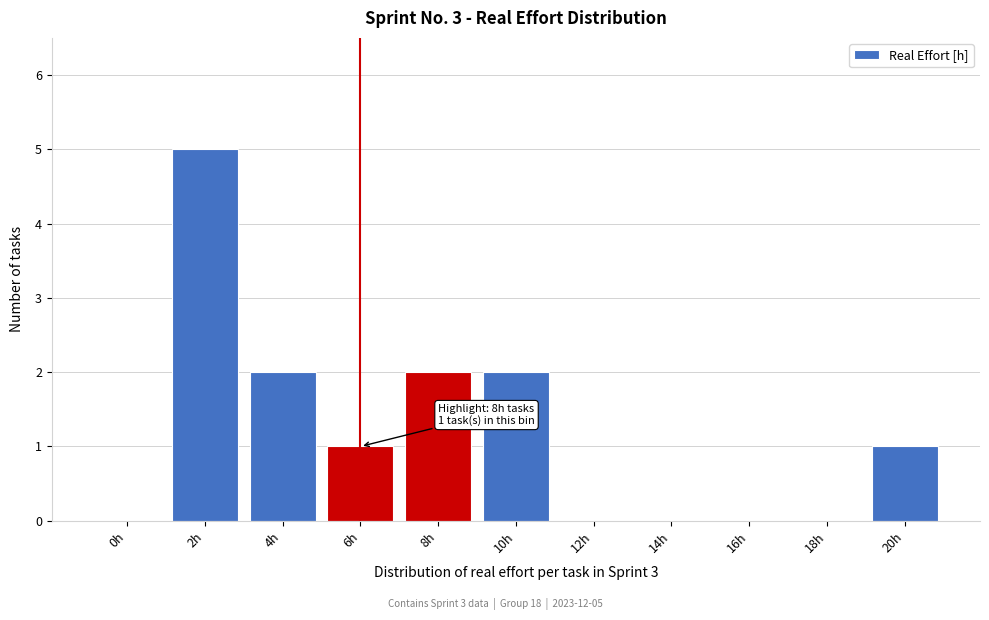

Reading left to right, what are all the values shown in this chart?

0h=0	2h=5	4h=2	6h=1	8h=2	10h=2	12h=0	14h=0	16h=0	18h=0	20h=1